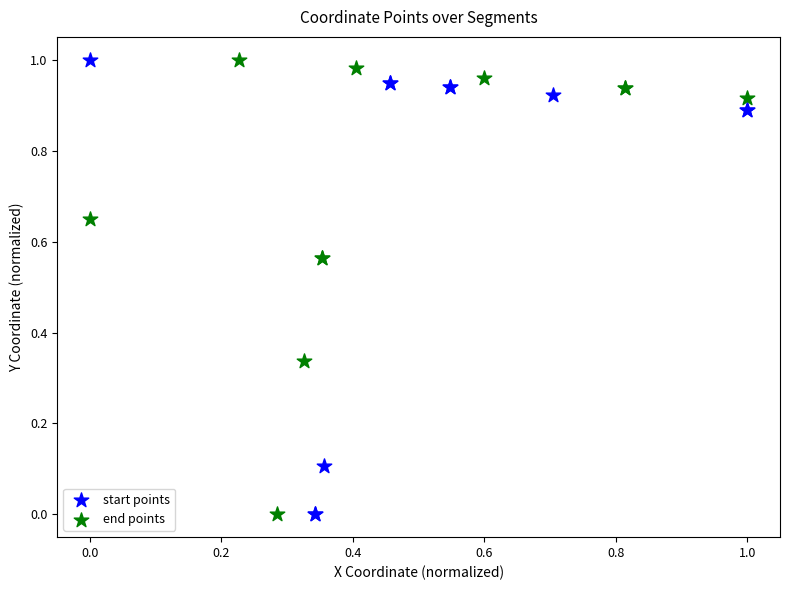

What are all the series names shown in the legend?

start points, end points